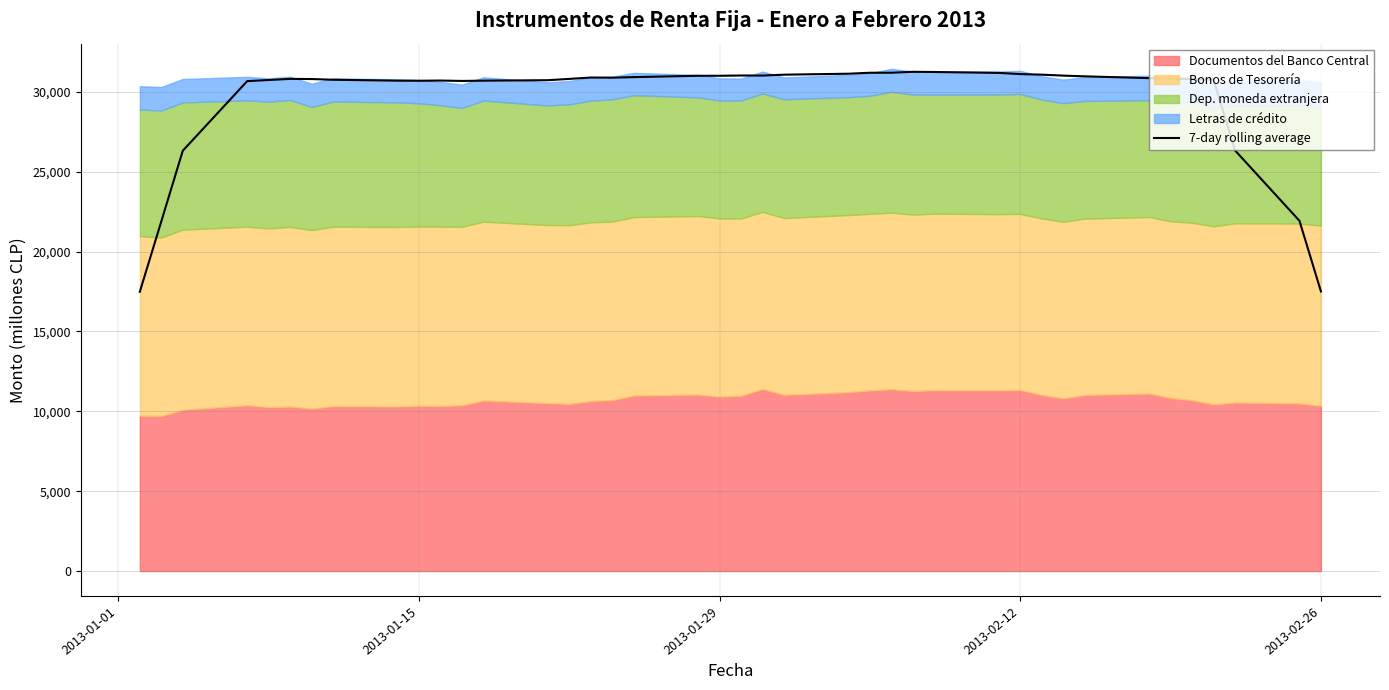

At which label is the value closest to 24367?

2013-01-29